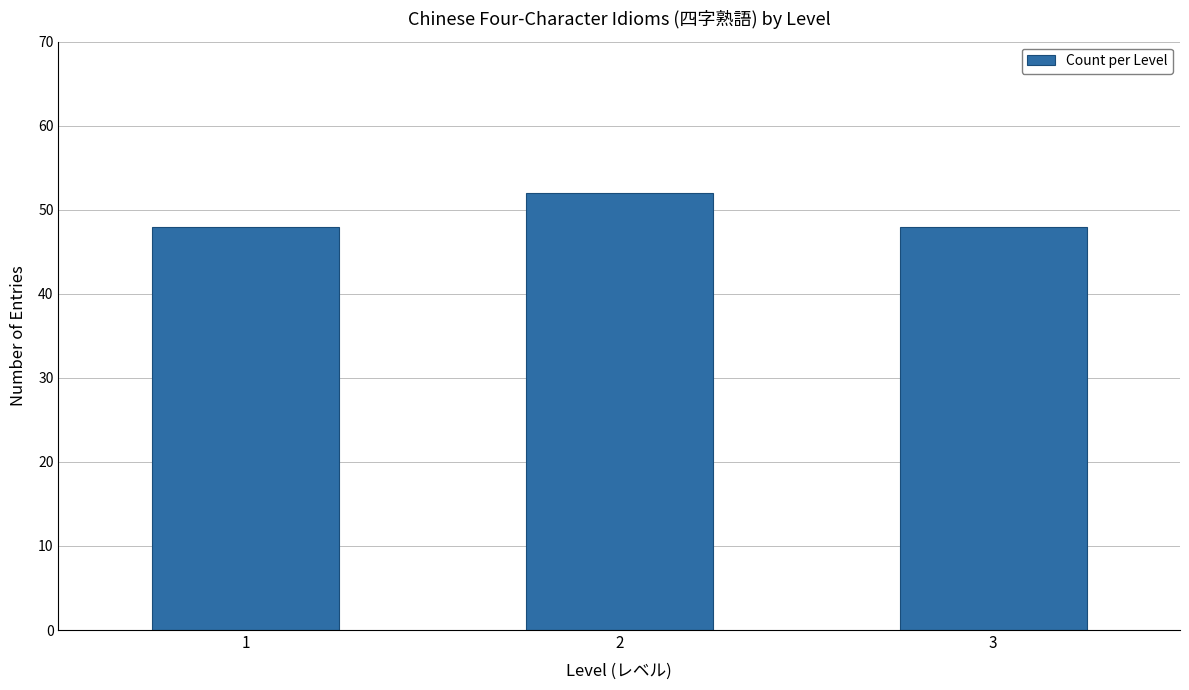

What is the value of the 1st bar from the left?

48